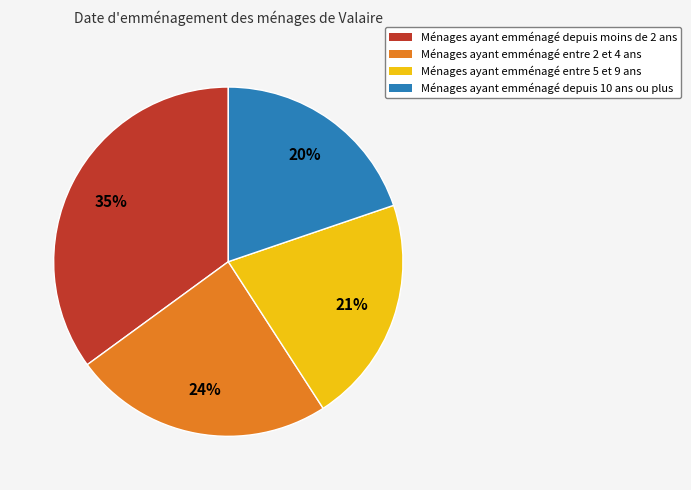

To the nearest percent, what is the difference between the largest and smallest slice percentages?

15%